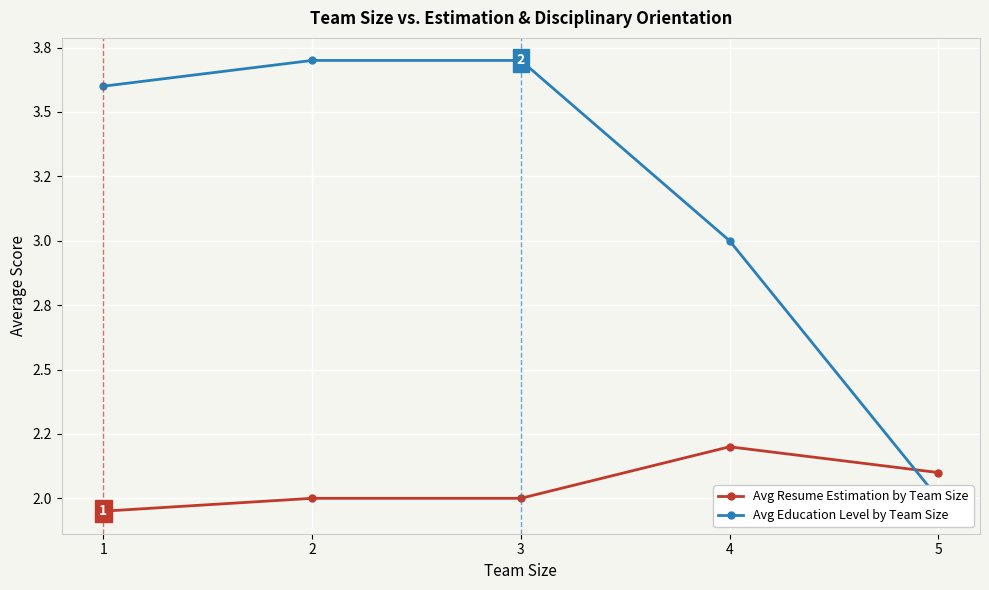

What are all the series names shown in the legend?

Avg Resume Estimation by Team Size, Avg Education Level by Team Size